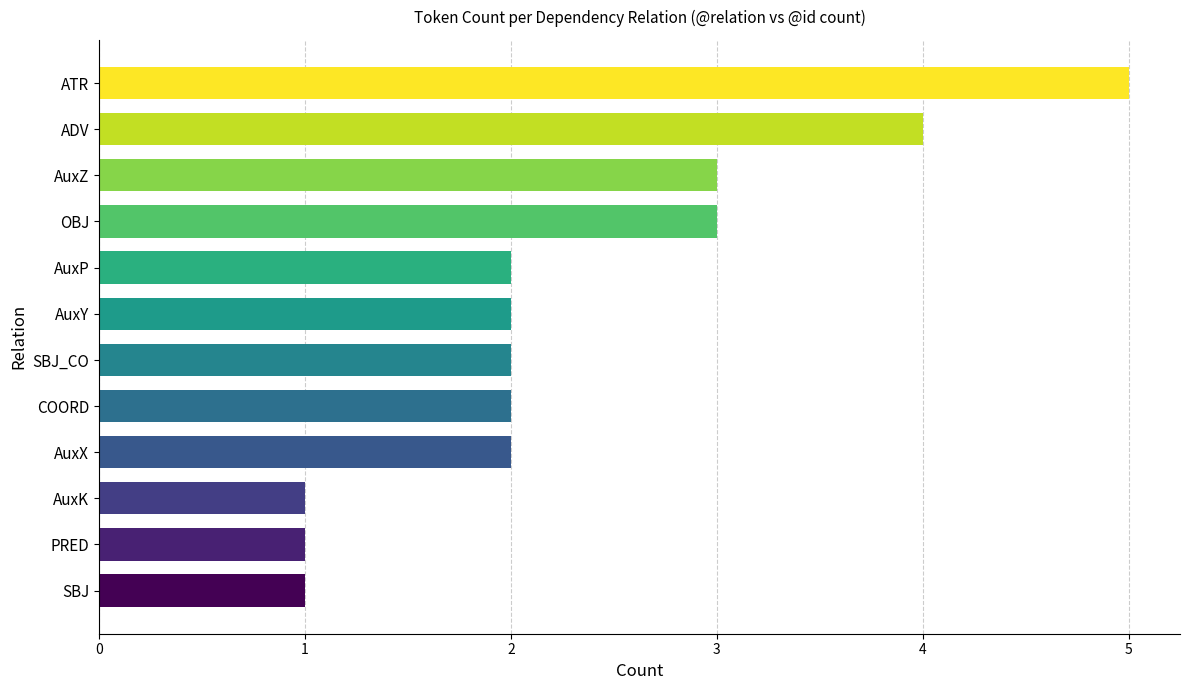

What is the difference between the maximum and minimum values?

4